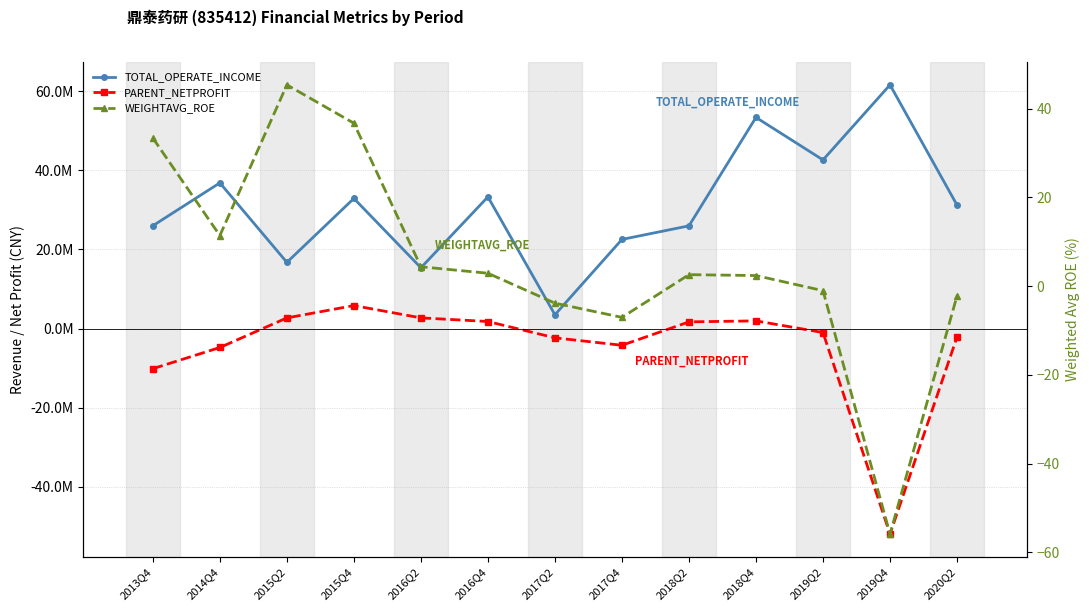

The value of WEIGHTAVG_ROE at 2020Q2 is -3.2. True or false?

False